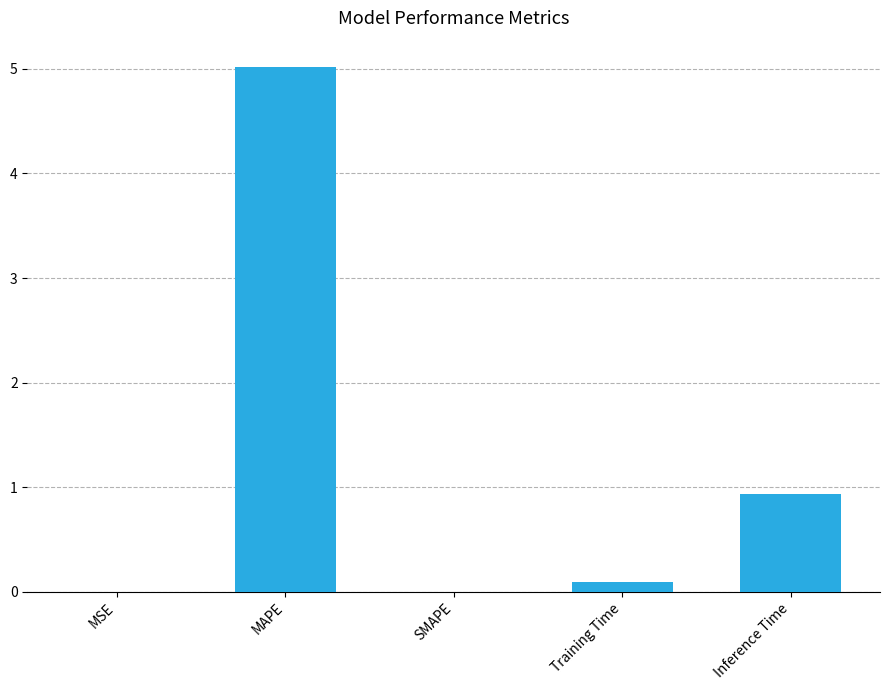

Which label corresponds to the largest value in the chart?

MAPE